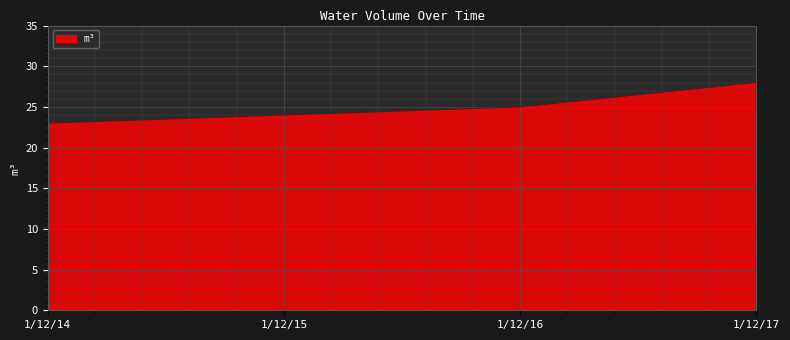

Which category has the highest value across all series?

1/12/17